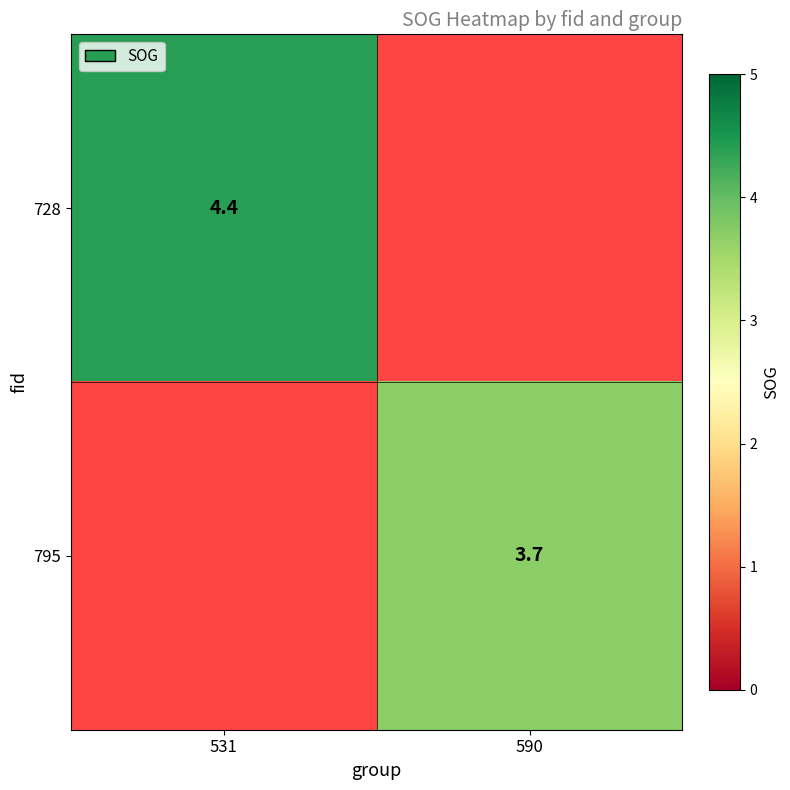

The 795 series shows 1.8 at 590. True or false?

False